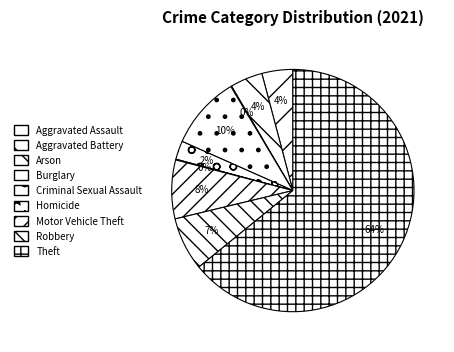

What percentage is NOT represented by Robbery?

92.9%